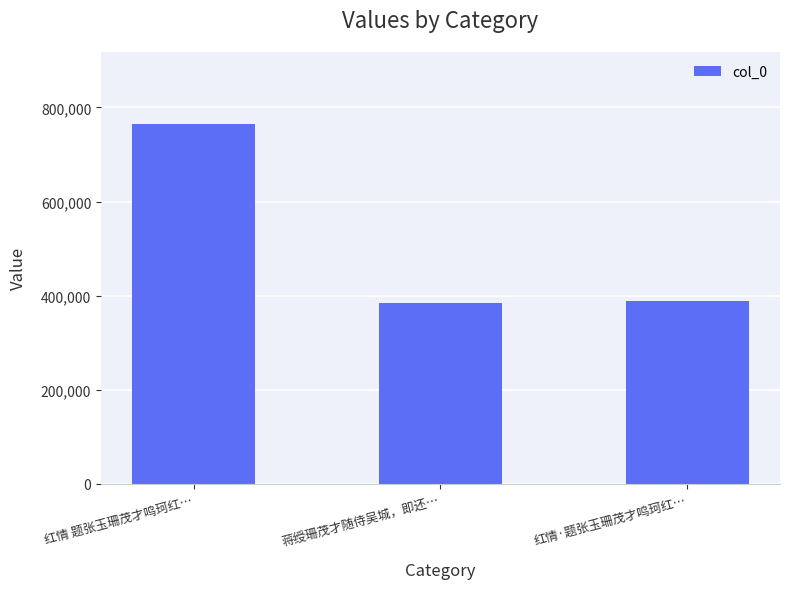

What is the difference between the maximum and minimum values?

380672